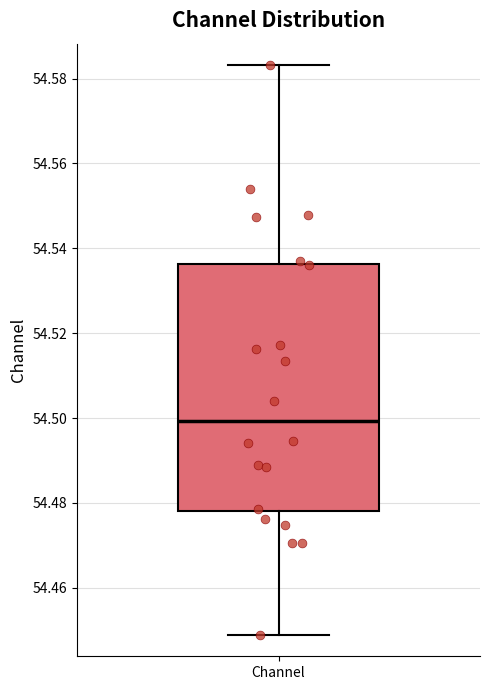

Transcribe this box plot: give where the median line is, the range the box spans, and where the two whiskers end, as read against the y-axis. The values are not printed on the chart, so give them approximately, as read against the axis.

median 54.500, box 54.478 to 54.536, whiskers 54.448 to 54.584